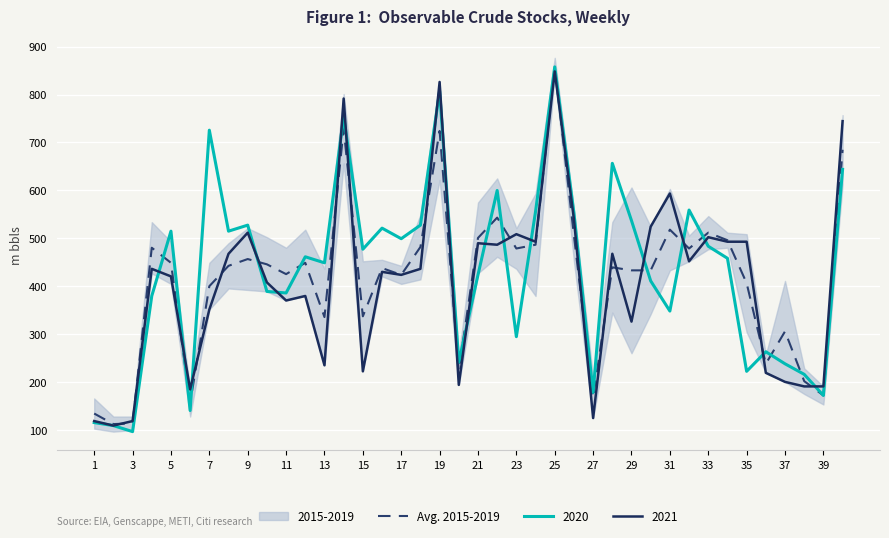

Where is the first local maximum?

7